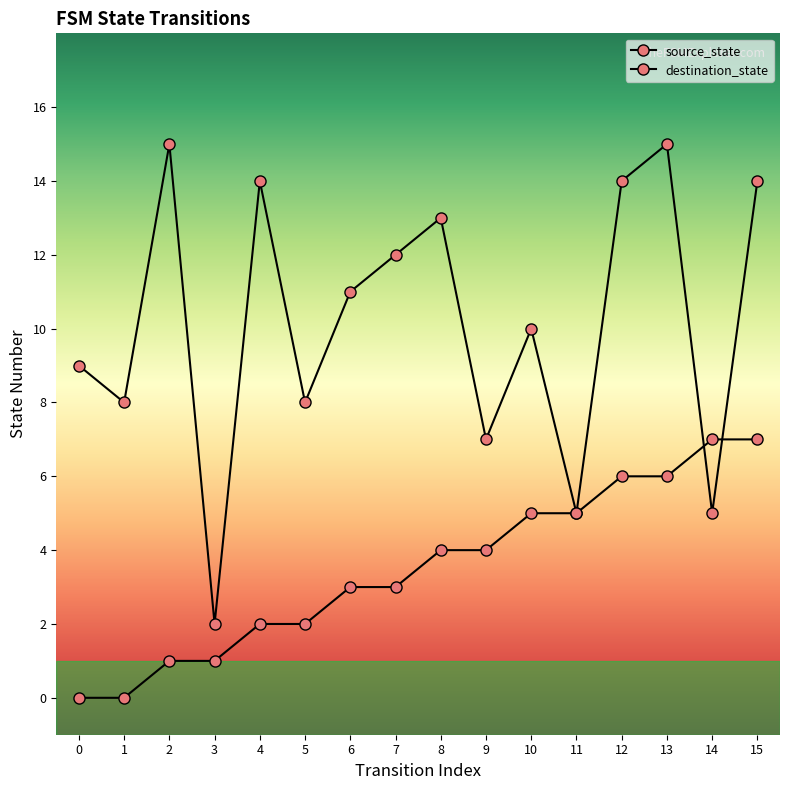

Is this an area chart (filled region under the line)?

No